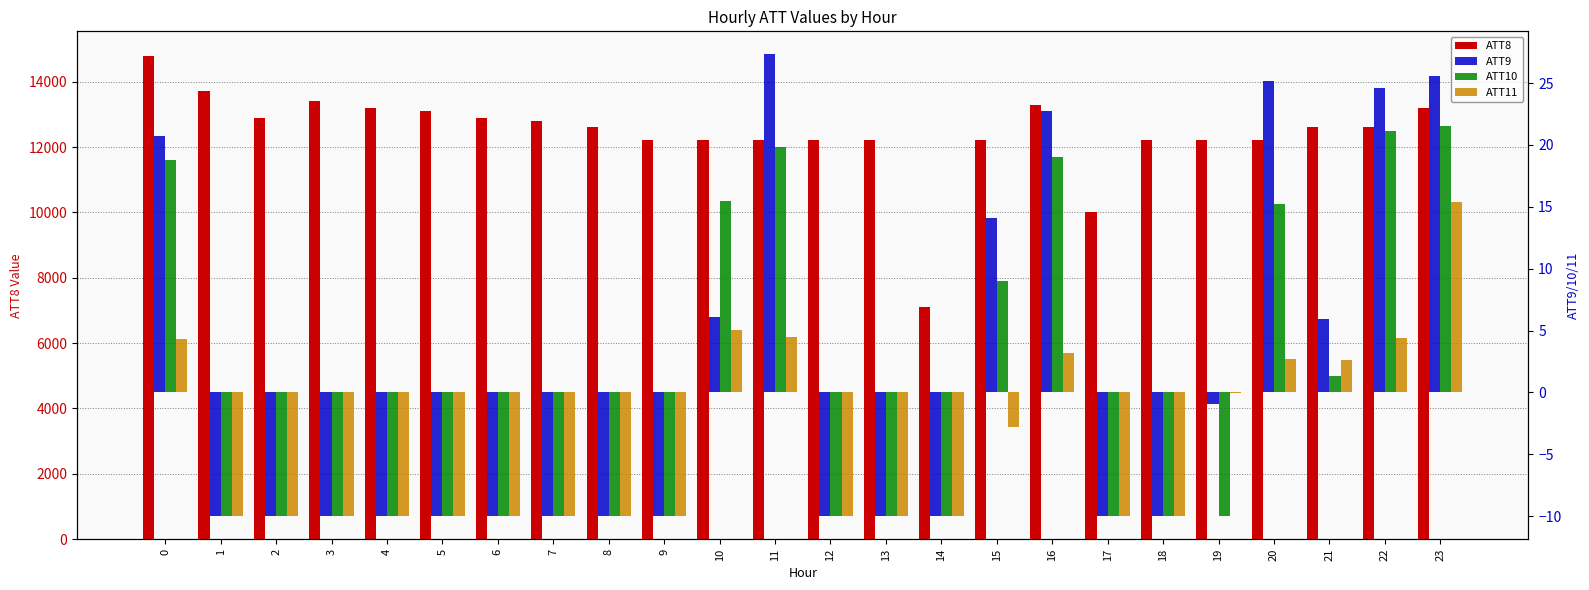

What are all the series names shown in the legend?

ATT8, ATT9, ATT10, ATT11